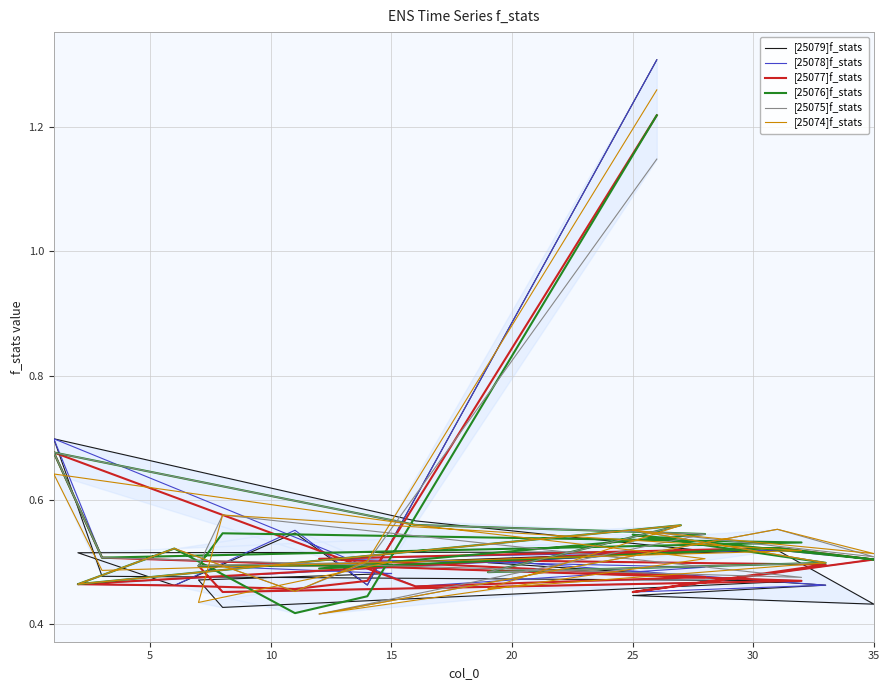

What is the sum of the [25077]f_stats values at 20 and 25?

1.0